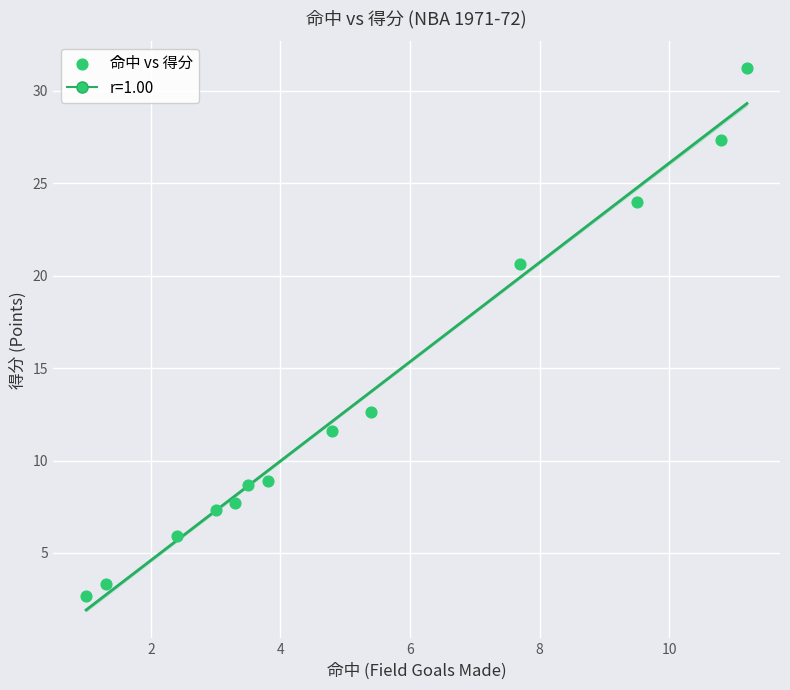

What is the range of Y values (max minus min)?

28.5